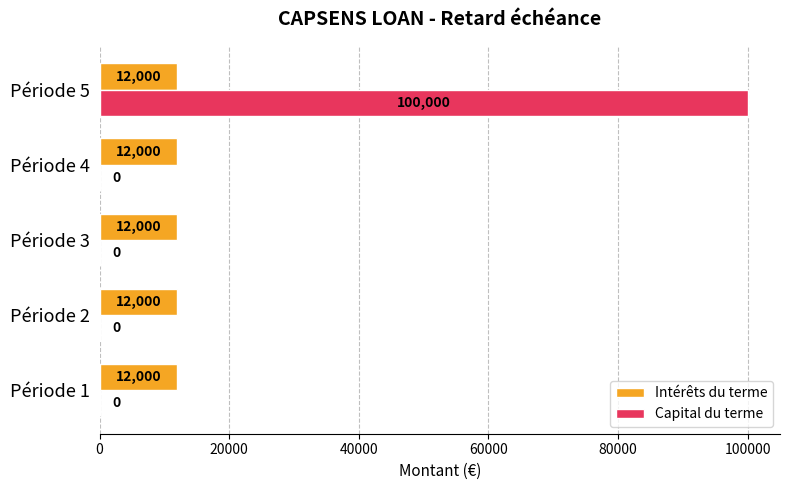

At which category is the sum across all series the highest?

Période 5